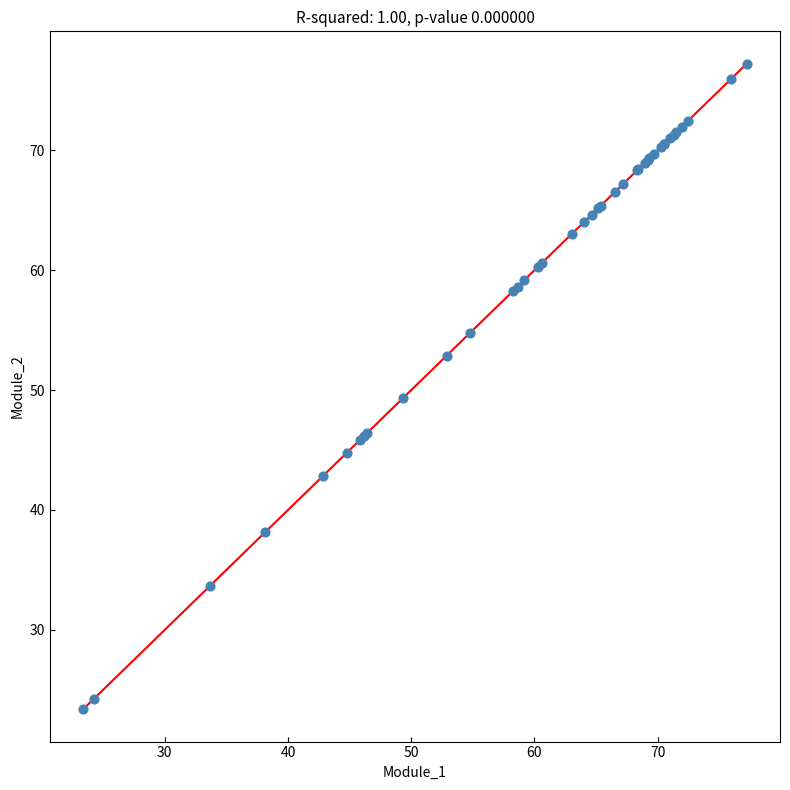

What Y value in the scatter plot is closest to 50?

49.3